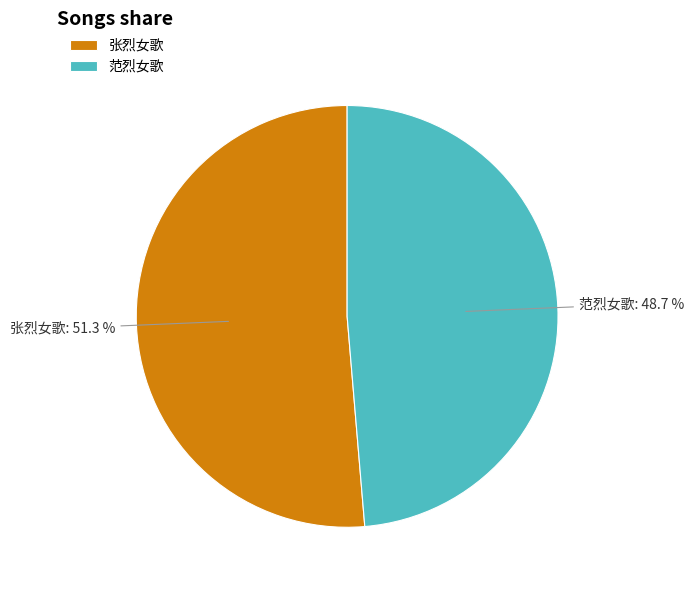

Is it true that 范烈女歌 is 41% of the pie?

False